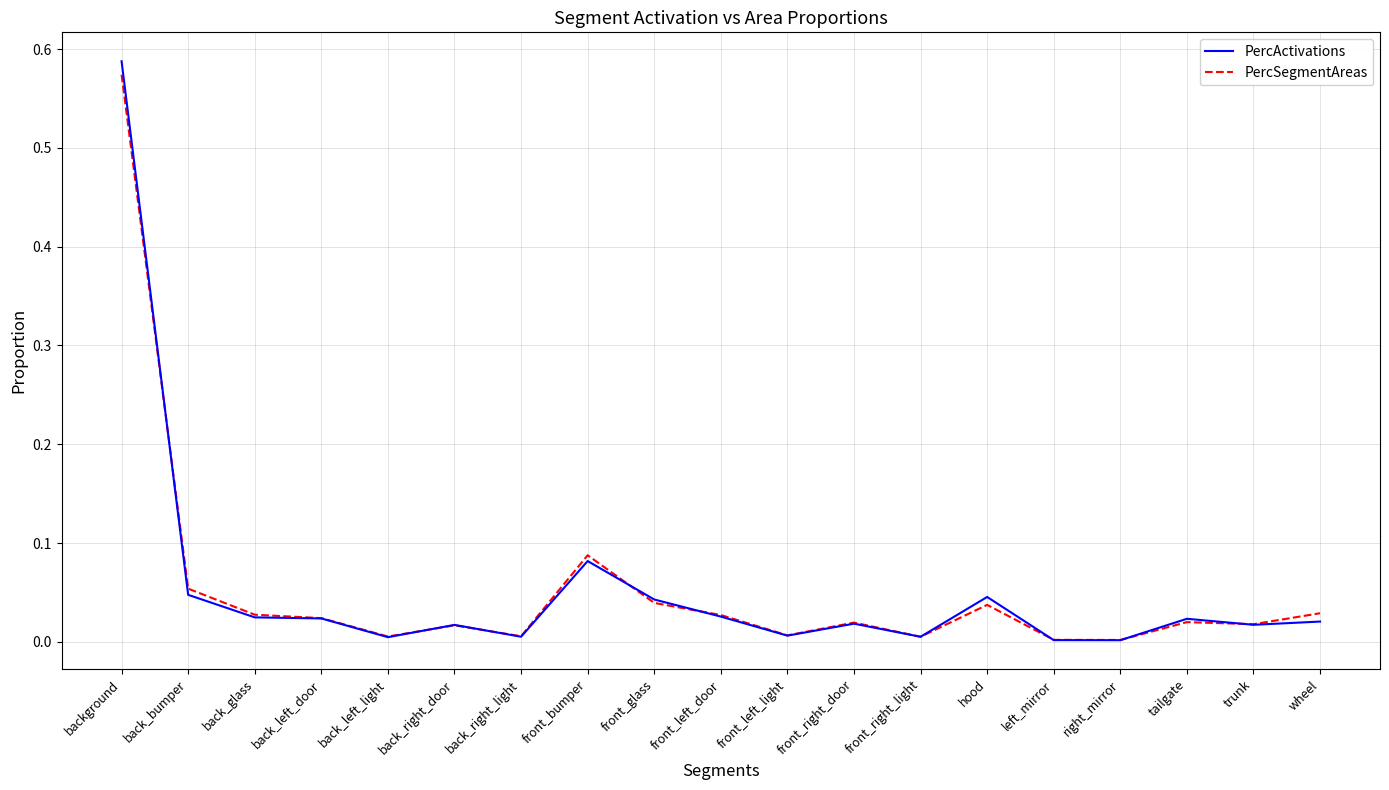

Between back_bumper and front_right_door, which series saw the biggest shift?

PercSegmentAreas